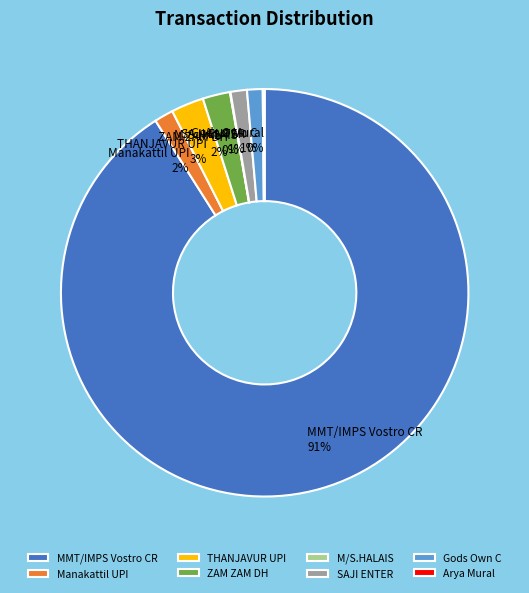

To the nearest percent, what percentage of the pie is Gods Own C?

1%